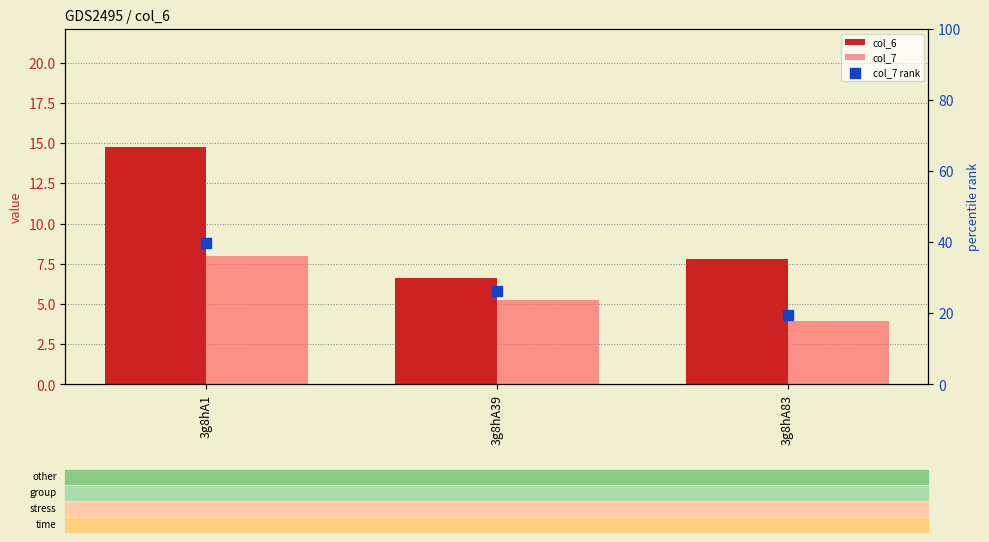

Which series has the widest spread of Y values?

col_7 rank